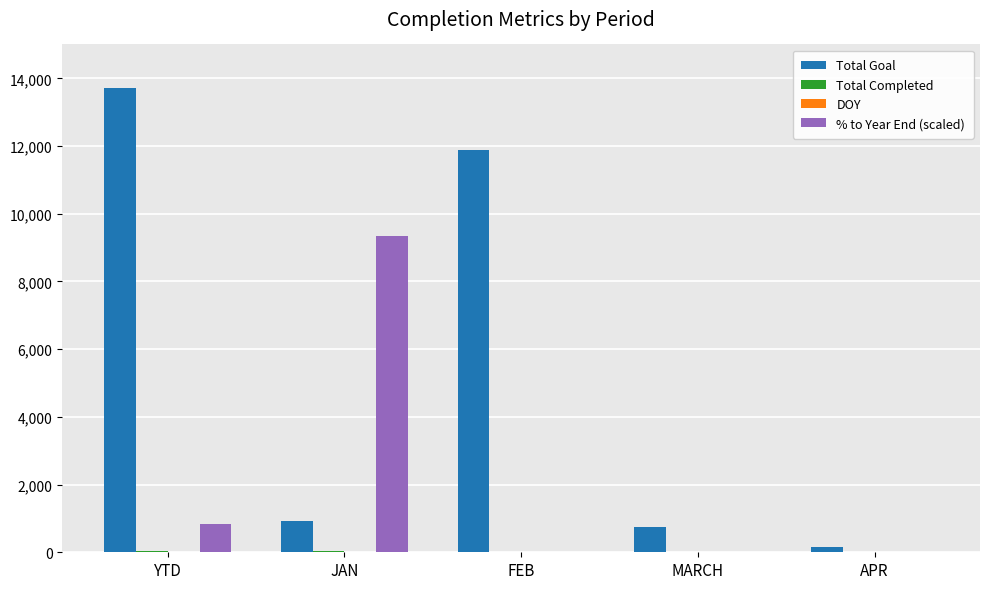

Which series changed the most between JAN and APR?

% to Year End (scaled)